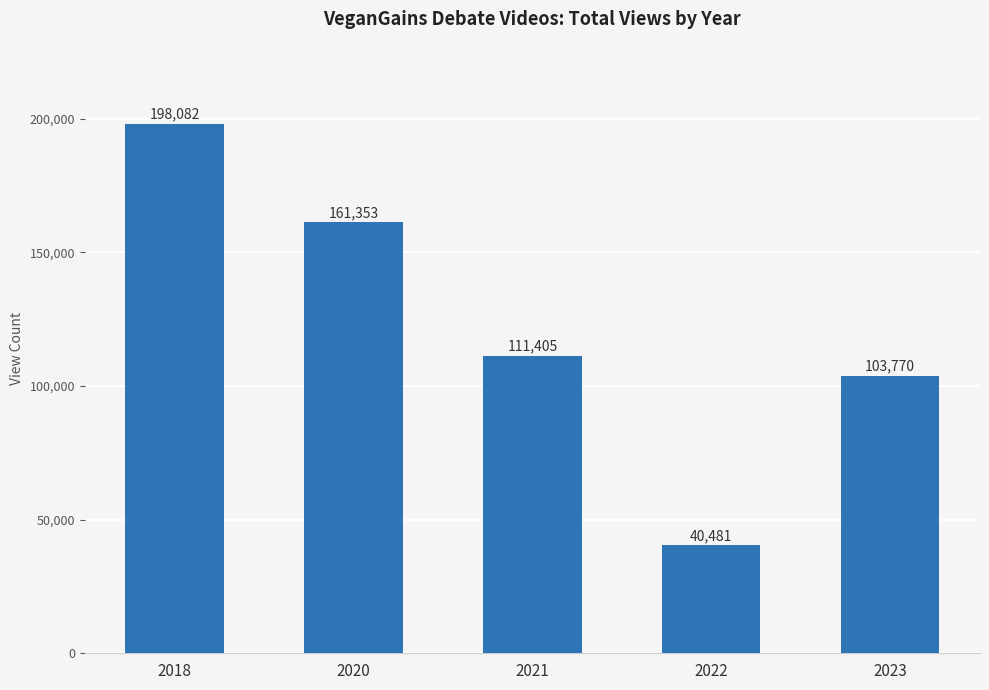

True or false: the data shows 111405 at 2021.

True